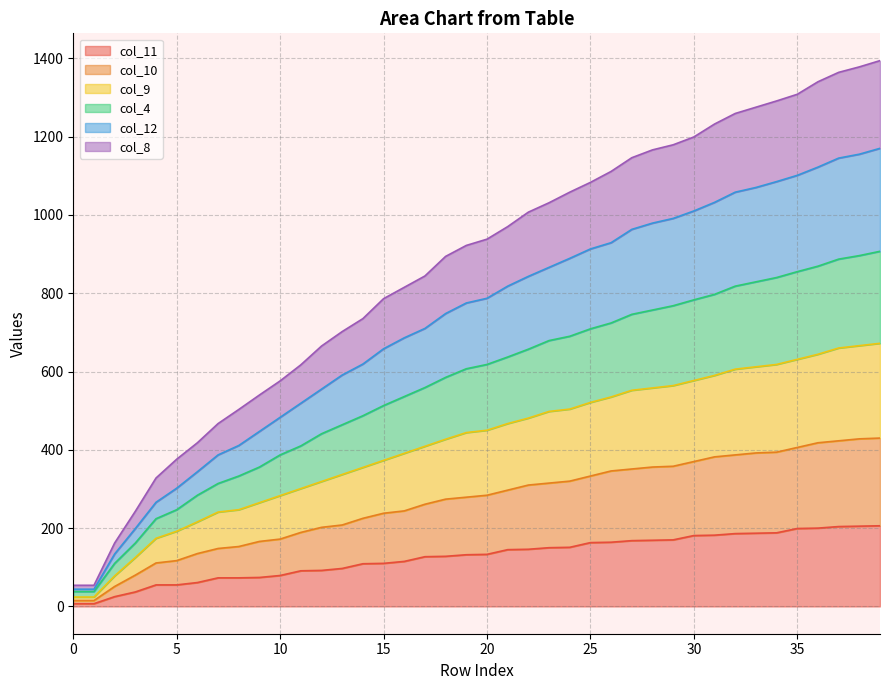

True or false: col_4 and col_9 intersect in this chart.

False